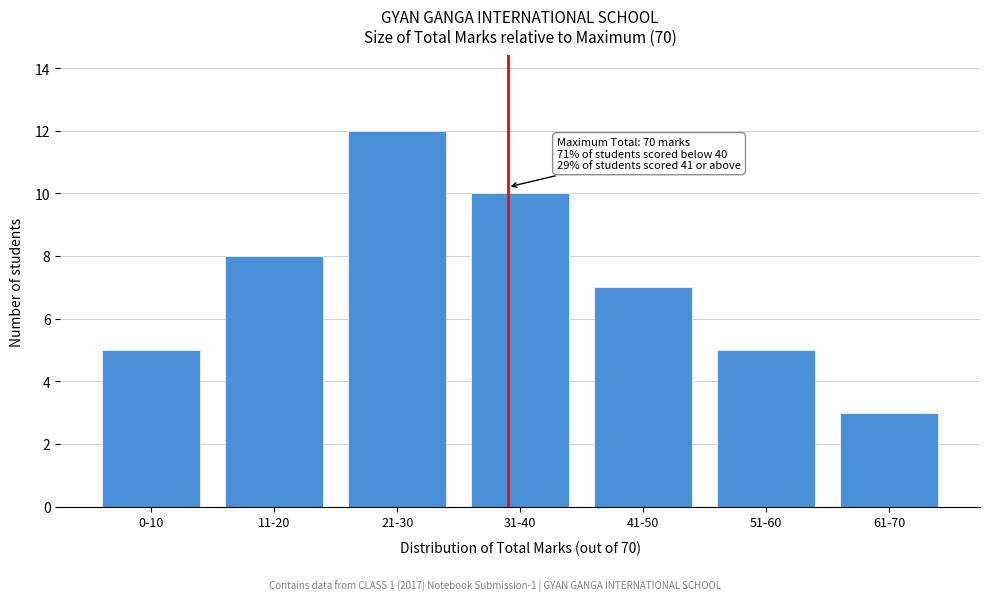

Reading right to left, what are all the values shown in this chart?

3	5	7	10	12	8	5